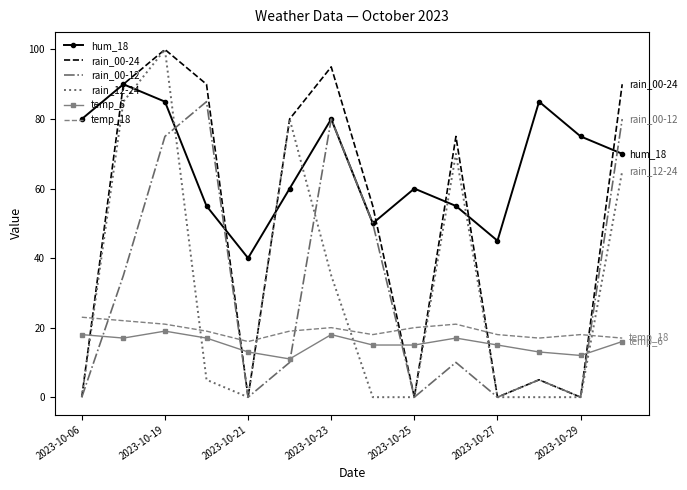

How many categories are shown in the chart?

14